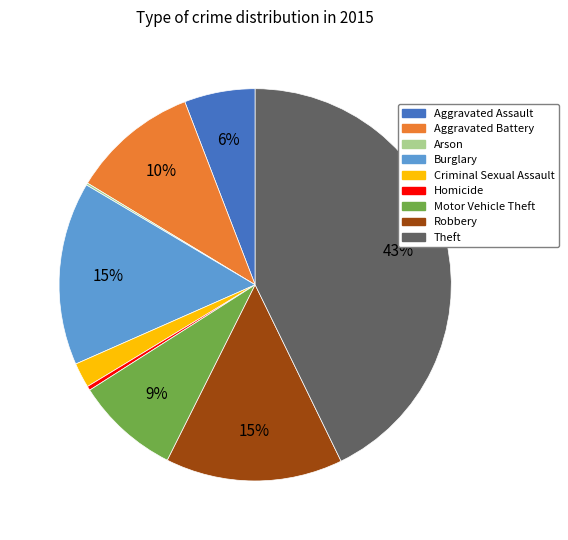

What is the largest slice in the pie chart?

Theft